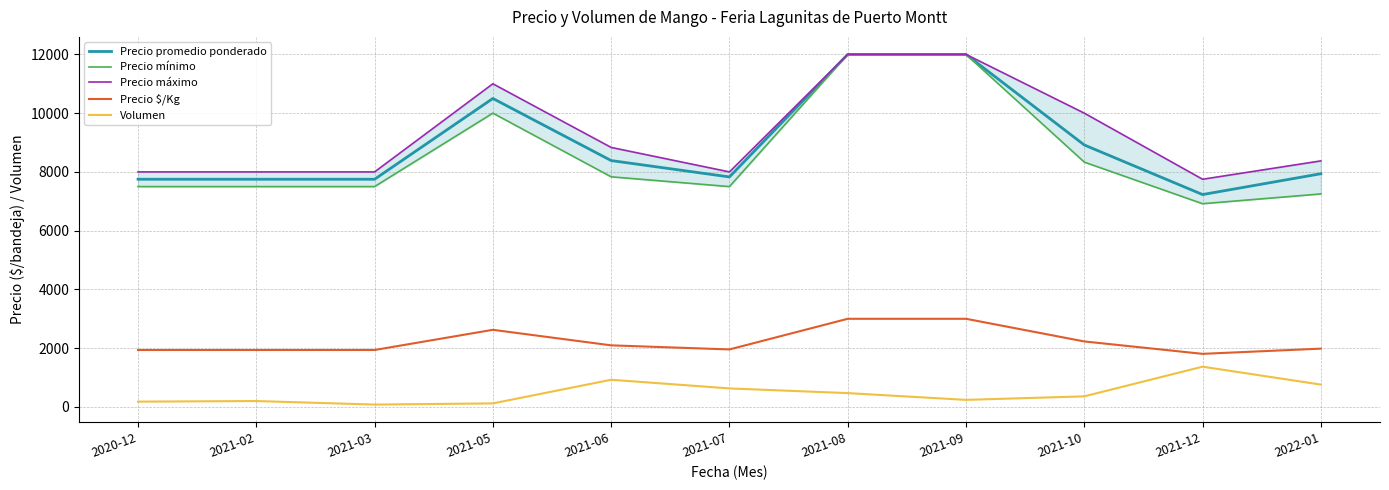

True or false: Precio máximo and Precio mínimo intersect in this chart.

False